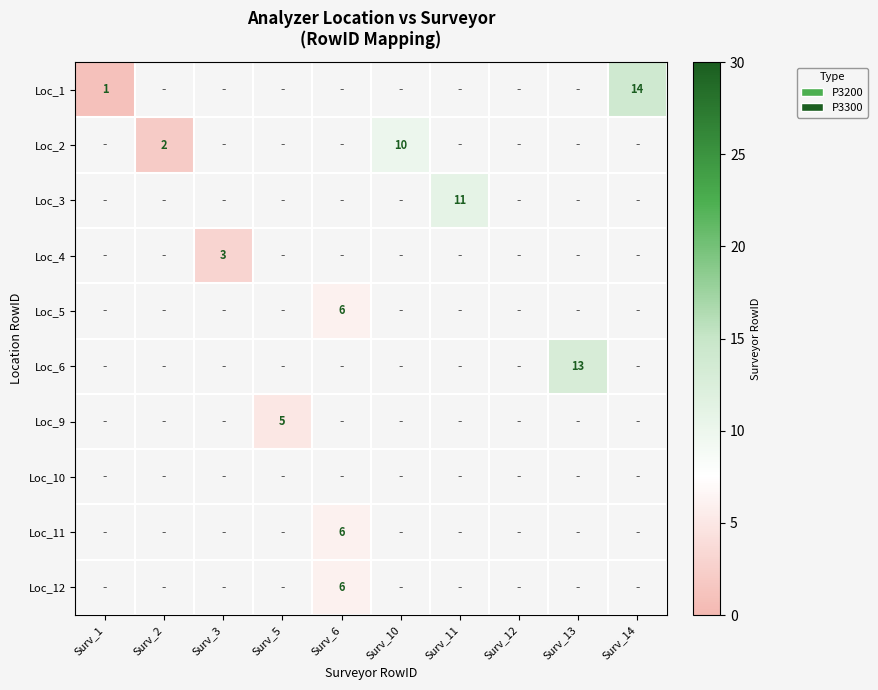

Between Surv_11 and Surv_14, which is larger?

Surv_14